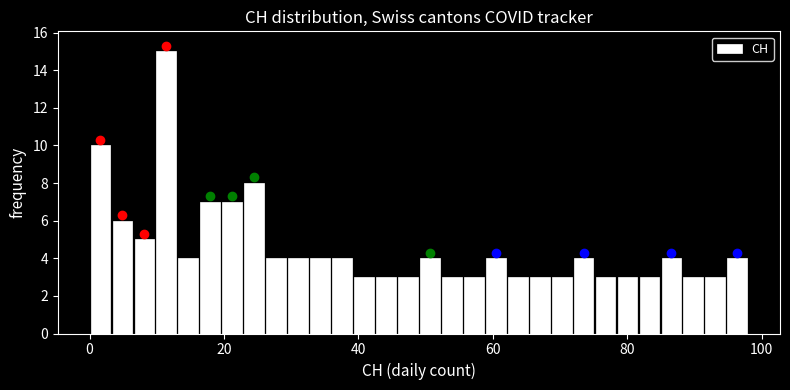

Around what value on the x-axis is the tallest bar? Give the approximate position of its centre, as read against the axis.

12